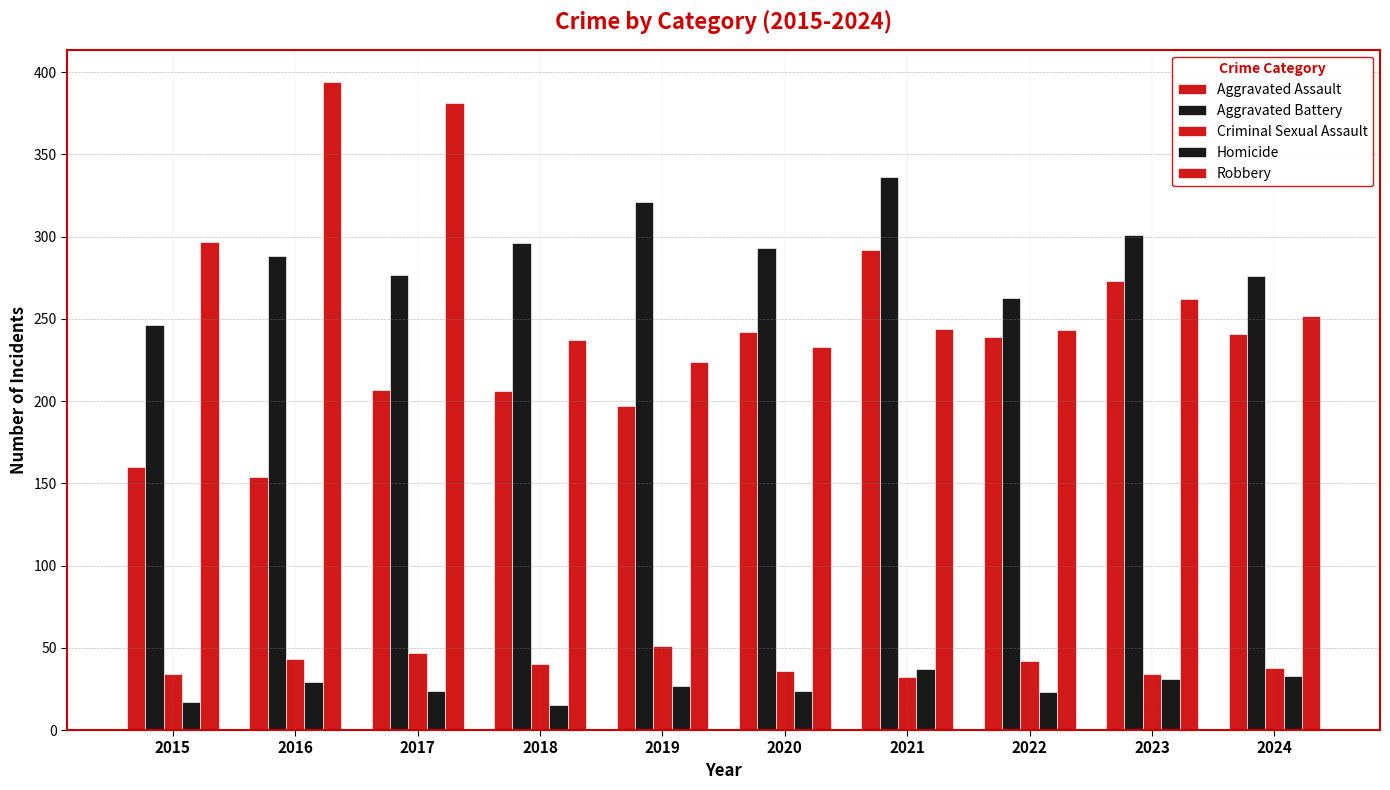

At which category is the sum across all series the highest?

2021